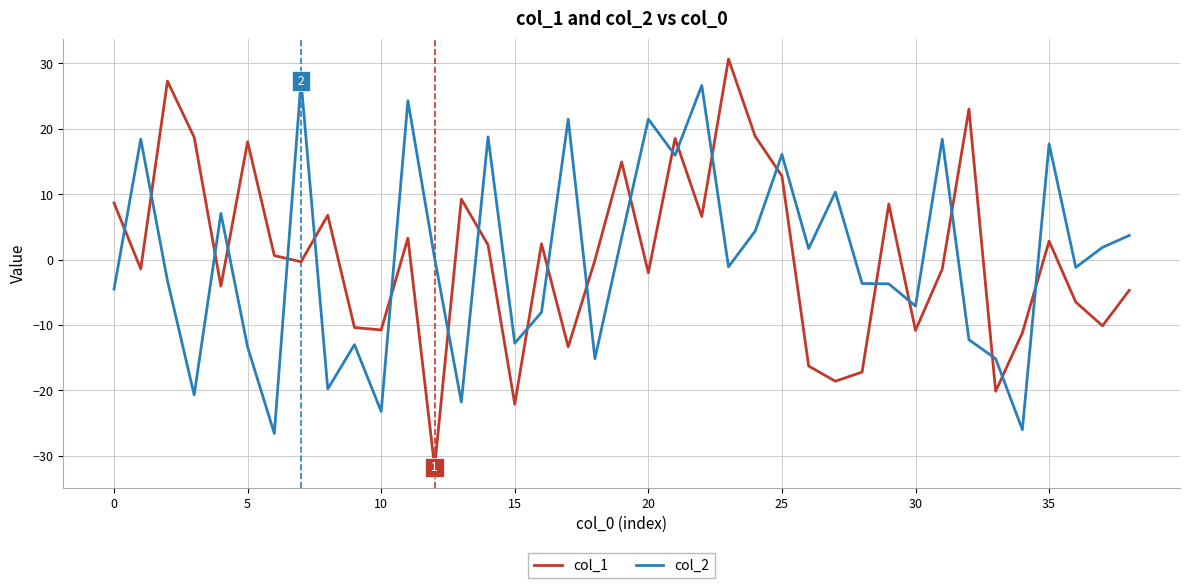

Which series has the widest spread of values?

col_1